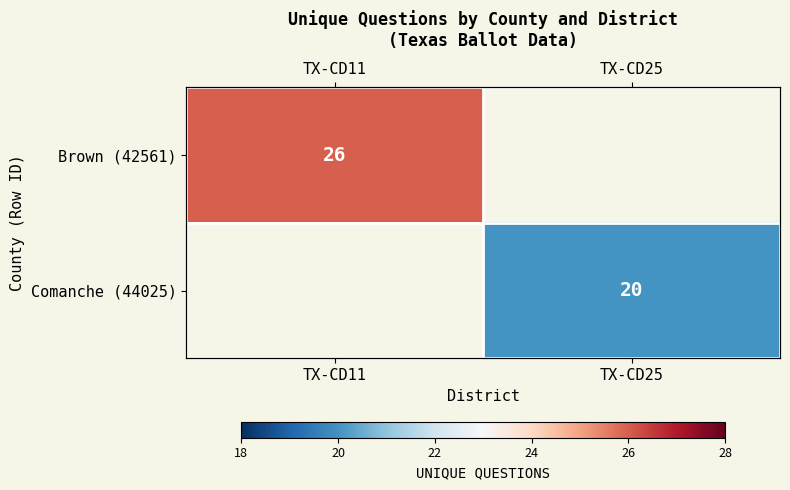

Which has a higher value, TX-CD11 or TX-CD25?

TX-CD11